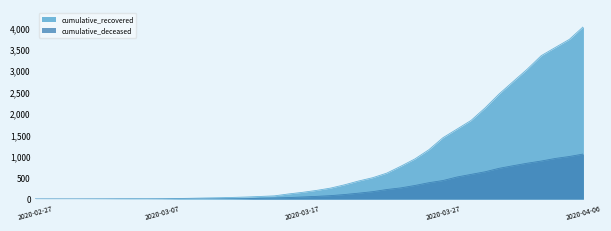

What is the difference between the highest and lowest values at 2020-04-01?

1965